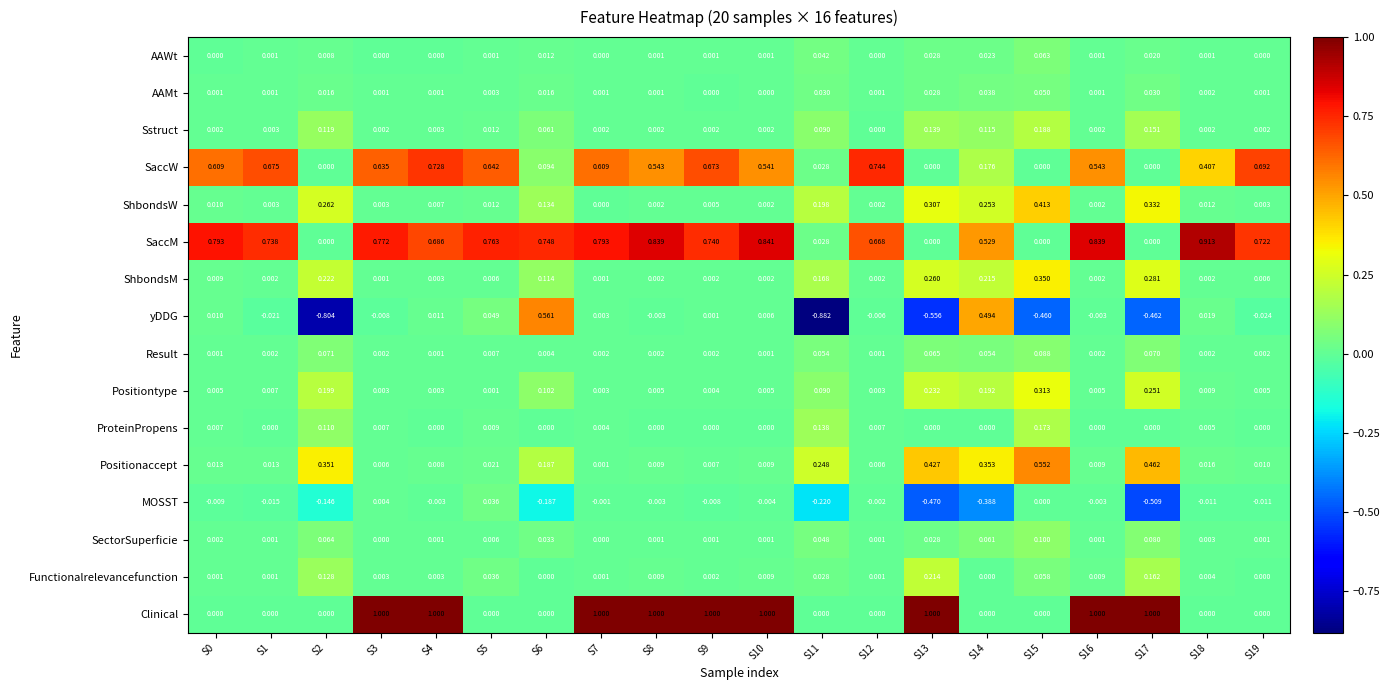

Between S10 and S13, which series saw the biggest shift?

SaccM